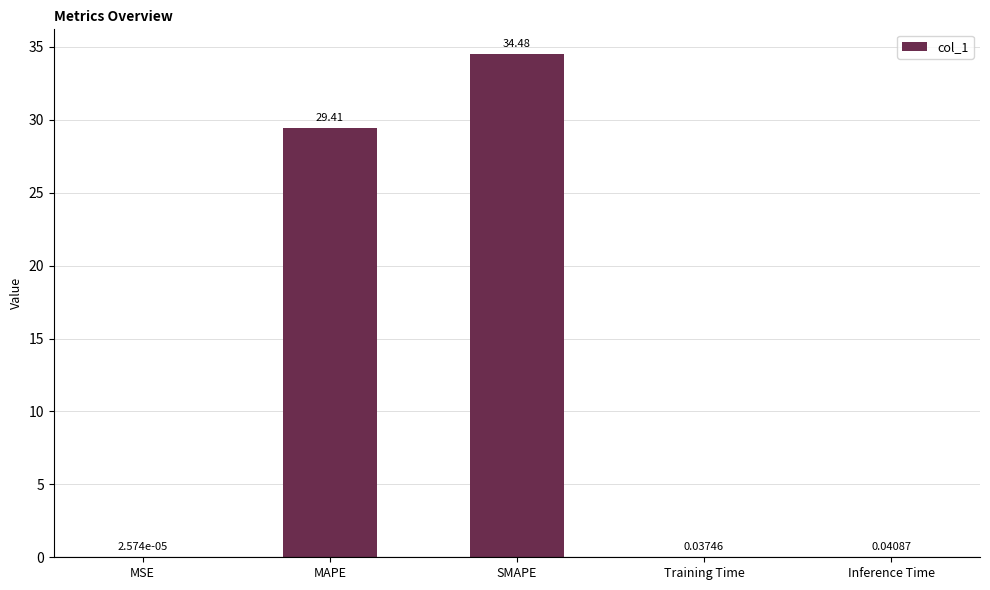

What is the change in value from SMAPE to Inference Time?

-34.4